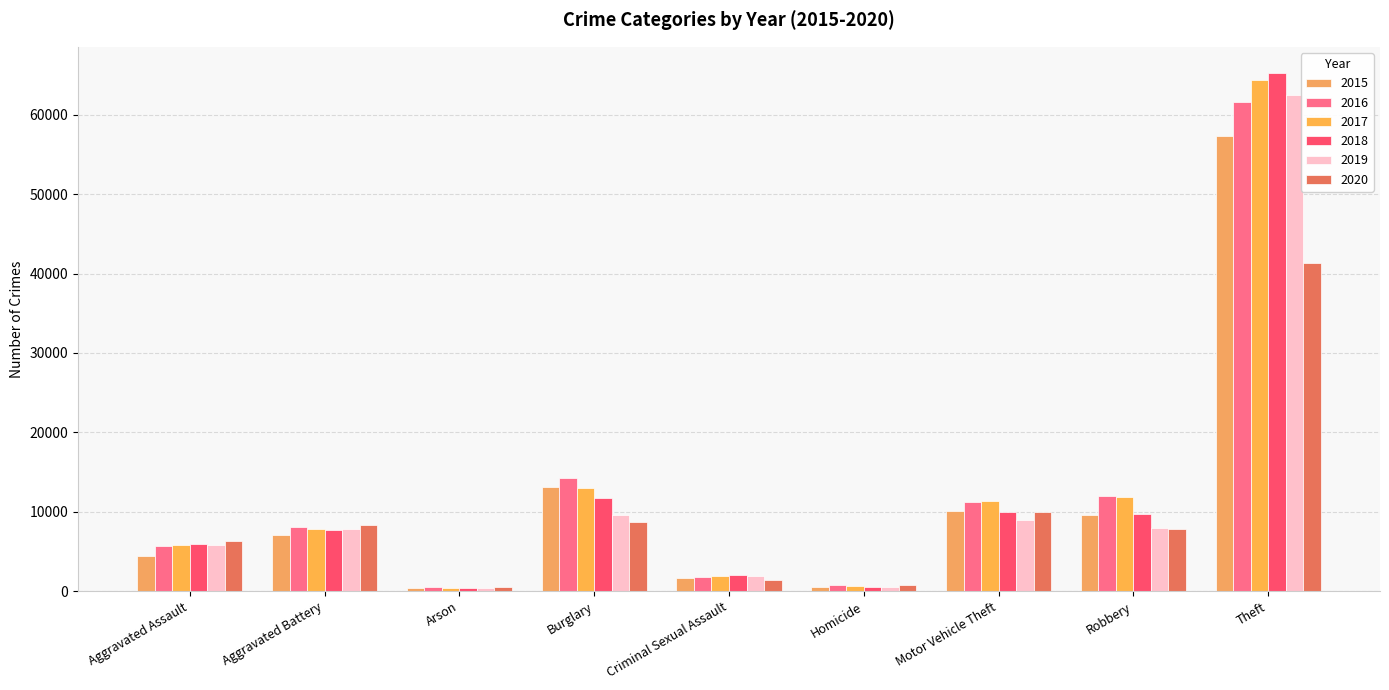

Reading right to left, what are all the values shown in this chart?

2015: Theft=57350	Robbery=9638	Motor Vehicle Theft=10068	Homicide=496	Criminal Sexual Assault=1687	Burglary=13184	Arson=448	Aggravated Battery=7019	Aggravated Assault=4480
2016: Theft=61621	Robbery=11960	Motor Vehicle Theft=11286	Homicide=786	Criminal Sexual Assault=1841	Burglary=14289	Arson=515	Aggravated Battery=8086	Aggravated Assault=5712
2017: Theft=64386	Robbery=11880	Motor Vehicle Theft=11380	Homicide=672	Criminal Sexual Assault=1960	Burglary=13001	Arson=444	Aggravated Battery=7845	Aggravated Assault=5793
2018: Theft=65287	Robbery=9681	Motor Vehicle Theft=9985	Homicide=589	Criminal Sexual Assault=2014	Burglary=11747	Arson=373	Aggravated Battery=7735	Aggravated Assault=6001
2019: Theft=62492	Robbery=7995	Motor Vehicle Theft=8976	Homicide=498	Criminal Sexual Assault=1904	Burglary=9638	Arson=376	Aggravated Battery=7857	Aggravated Assault=5841
2020: Theft=41325	Robbery=7855	Motor Vehicle Theft=9959	Homicide=787	Criminal Sexual Assault=1472	Burglary=8758	Arson=588	Aggravated Battery=8320	Aggravated Assault=6263